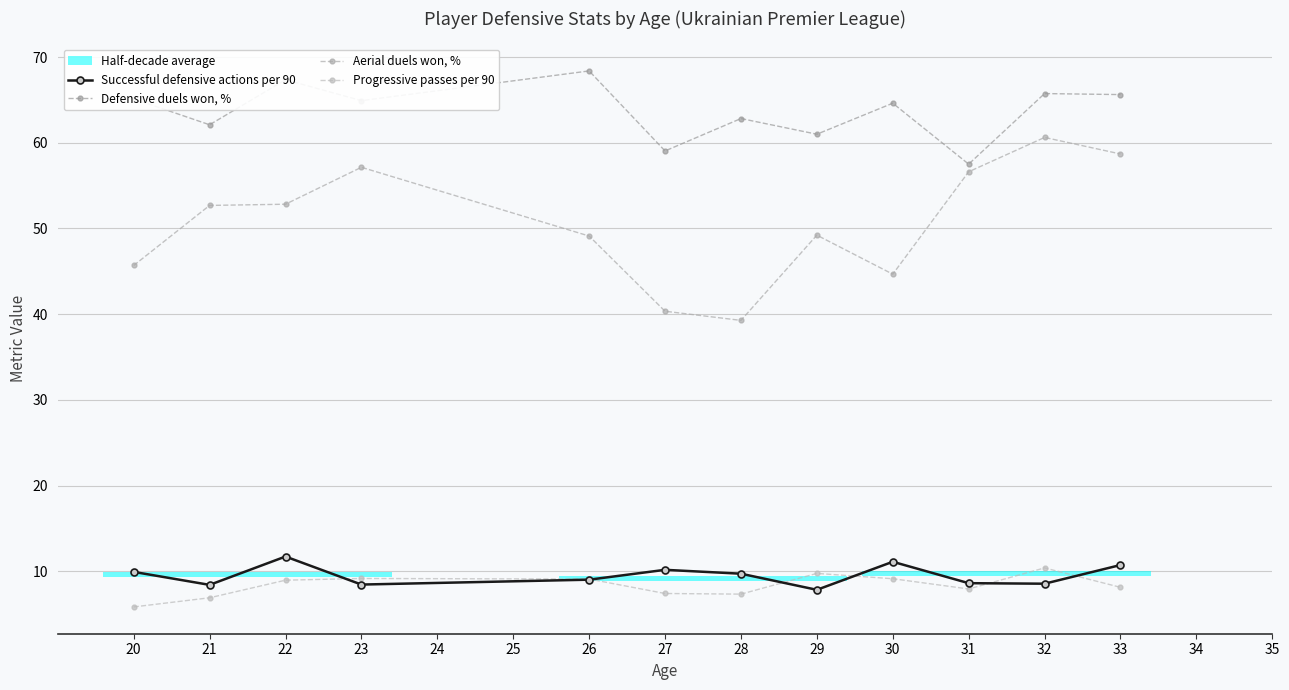

Where is the first local minimum for Progressive passes per 90?

26